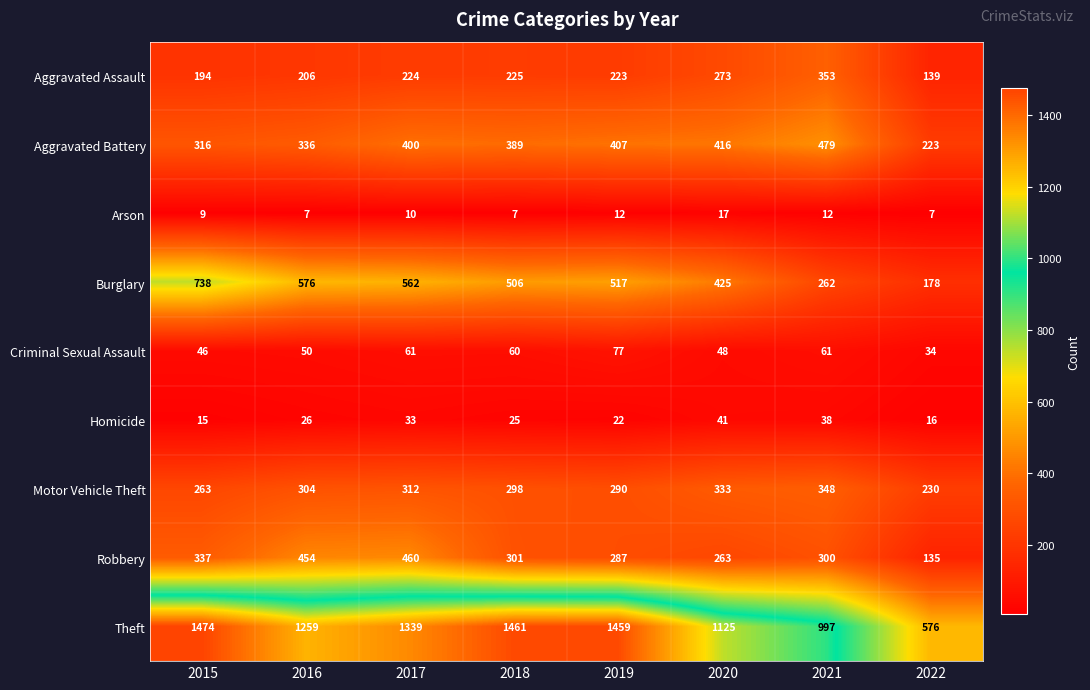

What is the sum of all Aggravated Assault values?

1837